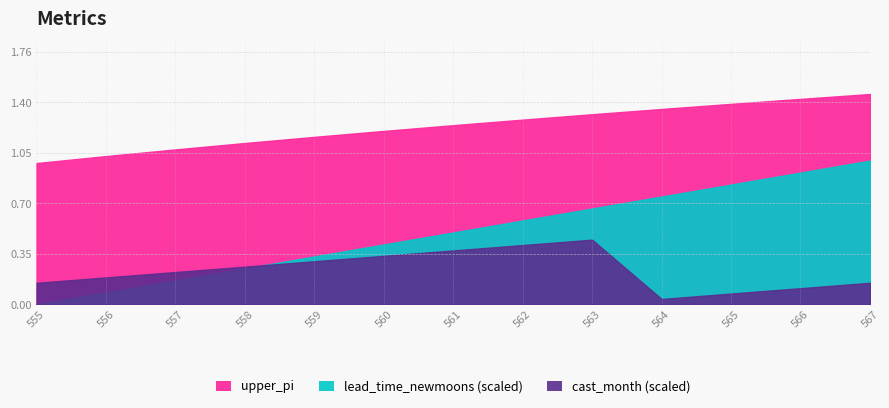

How many values in lead_time_newmoons are above zero?

12